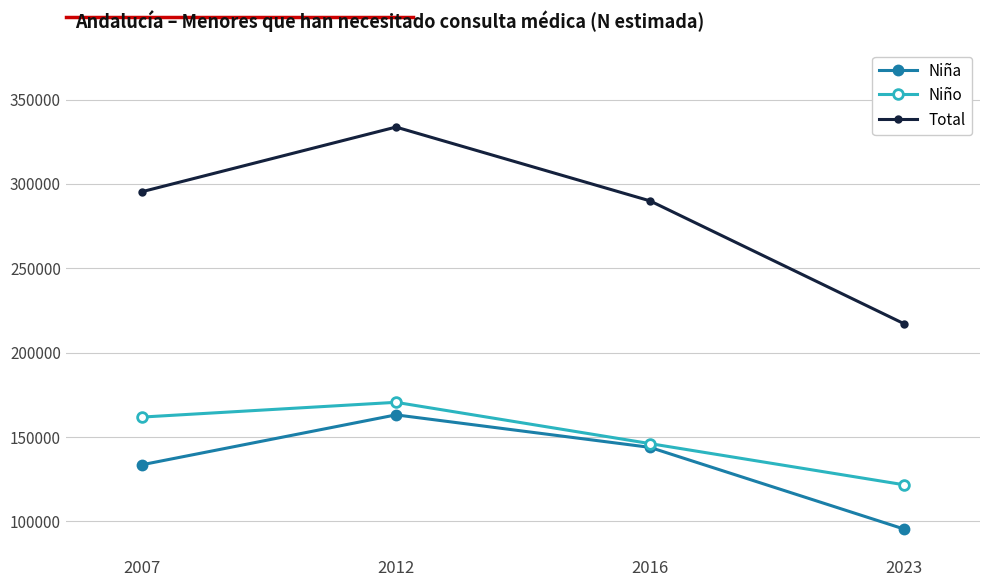

What is the value of the Total point at the 4th from the left?

217234